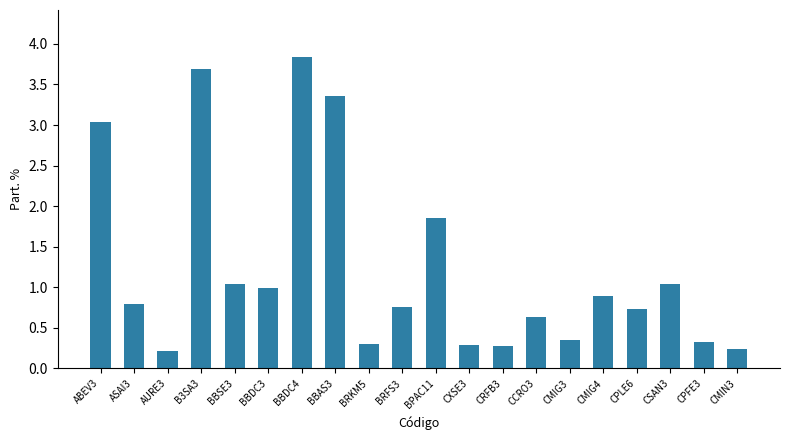

The chart shows a value of 1.5 at CSAN3. True or false?

False